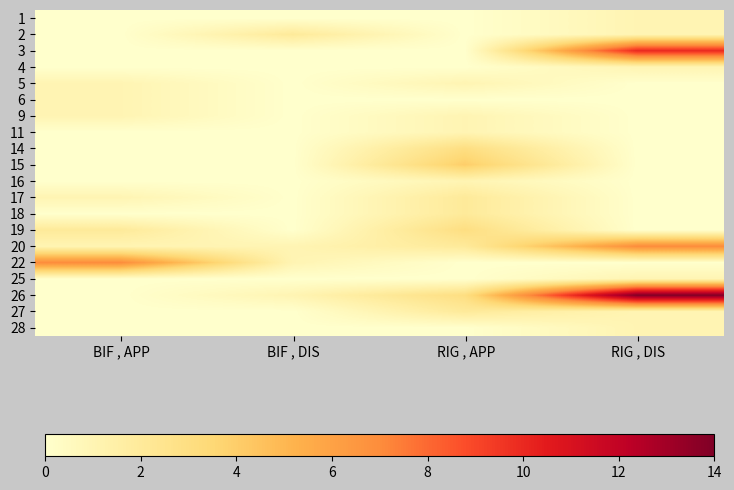

Reading left to right, what are all the values shown in this chart?

1: BIF , APP=0	BIF , DIS=0	RIG , APP=0	RIG , DIS=1
2: BIF , APP=0	BIF , DIS=2	RIG , APP=0	RIG , DIS=1
3: BIF , APP=0	BIF , DIS=0	RIG , APP=0	RIG , DIS=10
4: BIF , APP=0	BIF , DIS=0	RIG , APP=0	RIG , DIS=1
5: BIF , APP=1	BIF , DIS=0	RIG , APP=1	RIG , DIS=0
6: BIF , APP=1	BIF , DIS=0	RIG , APP=0	RIG , DIS=0
9: BIF , APP=1	BIF , DIS=0	RIG , APP=1	RIG , DIS=0
11: BIF , APP=0	BIF , DIS=0	RIG , APP=1	RIG , DIS=0
14: BIF , APP=0	BIF , DIS=0	RIG , APP=3	RIG , DIS=0
15: BIF , APP=0	BIF , DIS=0	RIG , APP=4	RIG , DIS=0
16: BIF , APP=0	BIF , DIS=0	RIG , APP=1	RIG , DIS=0
17: BIF , APP=1	BIF , DIS=0	RIG , APP=2	RIG , DIS=0
18: BIF , APP=0	BIF , DIS=0	RIG , APP=2	RIG , DIS=0
19: BIF , APP=2	BIF , DIS=0	RIG , APP=3	RIG , DIS=0
20: BIF , APP=1	BIF , DIS=1	RIG , APP=2	RIG , DIS=7
22: BIF , APP=7	BIF , DIS=1	RIG , APP=0	RIG , DIS=0
25: BIF , APP=0	BIF , DIS=0	RIG , APP=0	RIG , DIS=1
26: BIF , APP=0	BIF , DIS=1	RIG , APP=3	RIG , DIS=14
27: BIF , APP=0	BIF , DIS=0	RIG , APP=2	RIG , DIS=1
28: BIF , APP=0	BIF , DIS=0	RIG , APP=0	RIG , DIS=1